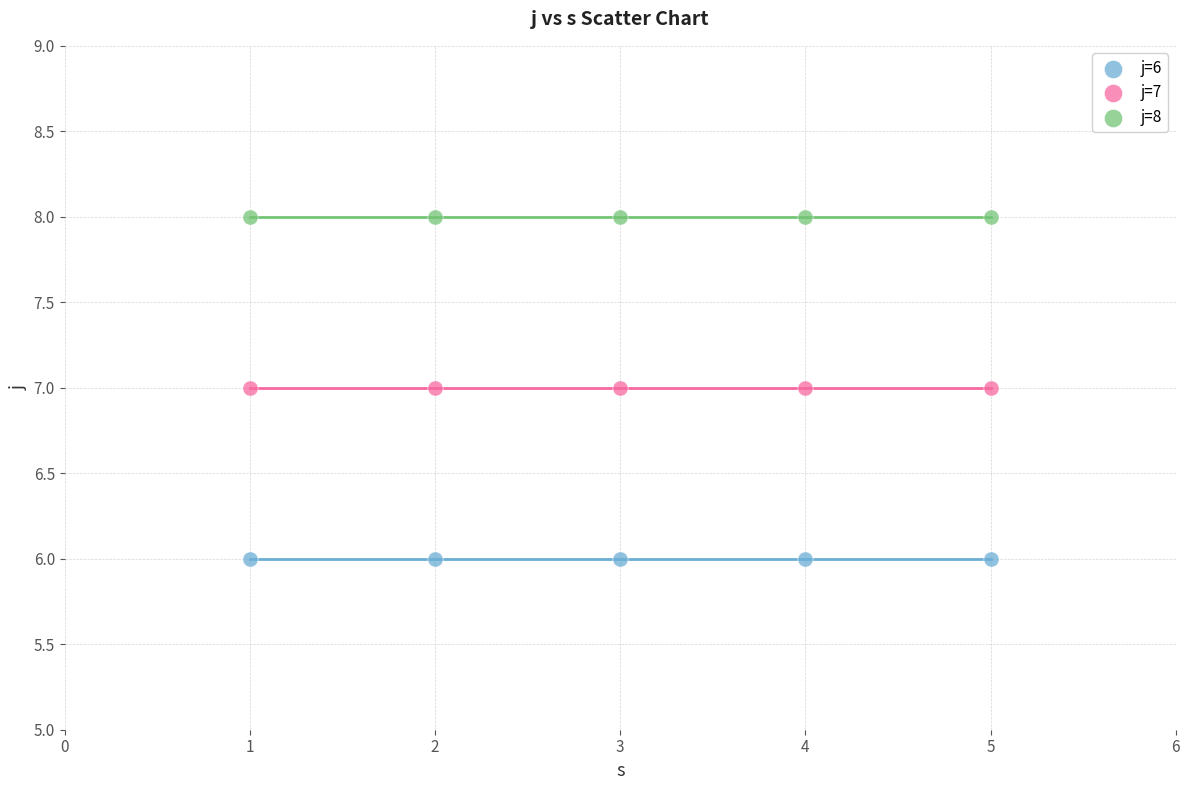

Which series reaches the minimum Y coordinate?

j=6